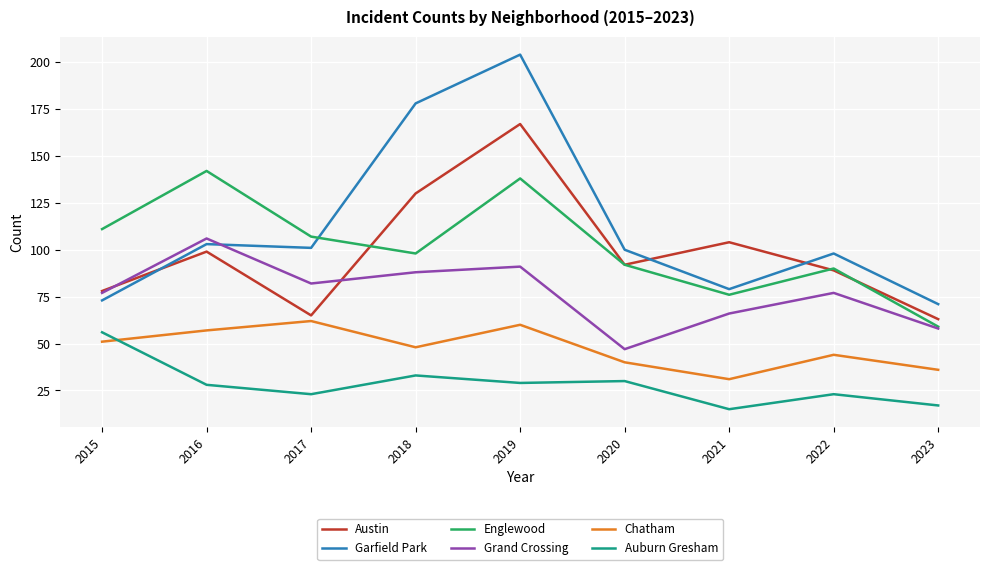

What is the maximum value shown in the chart?

204